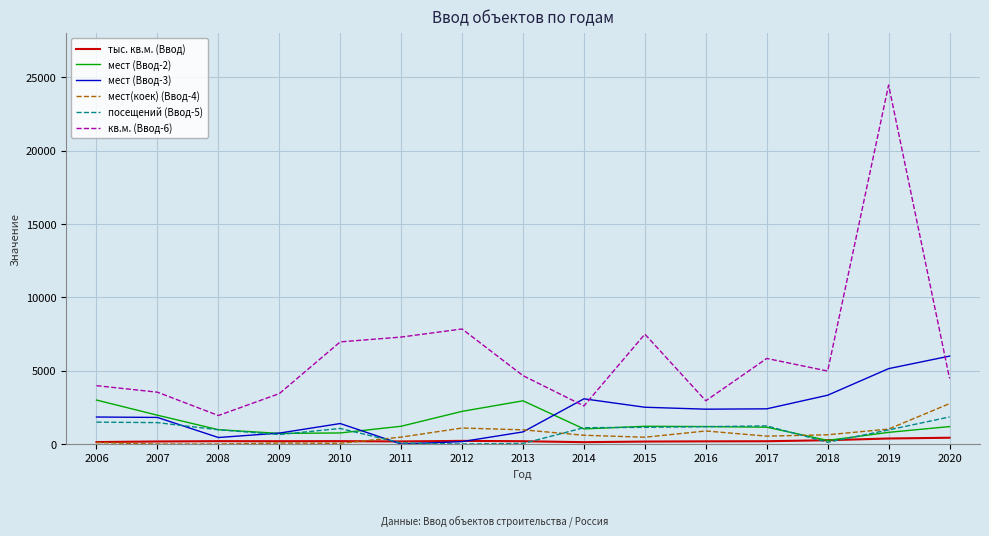

Count the number of categories in the chart.

15